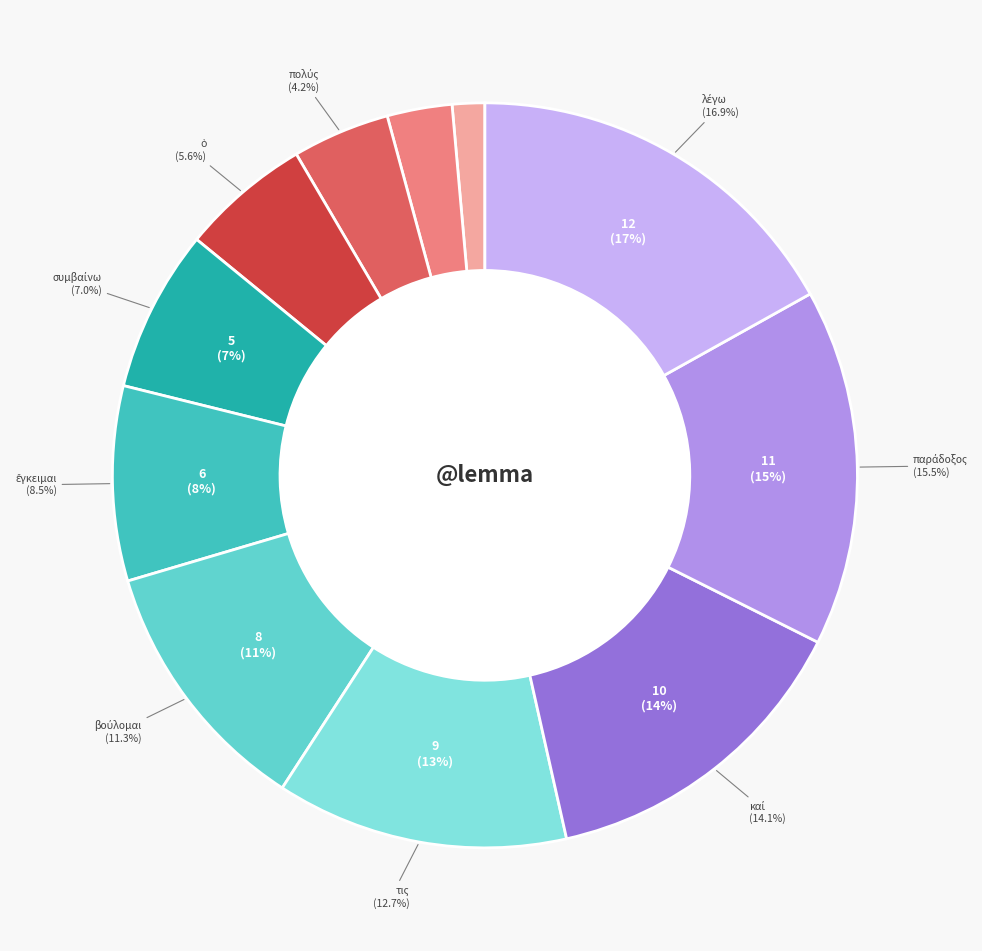

Does any single category account for the majority?

No